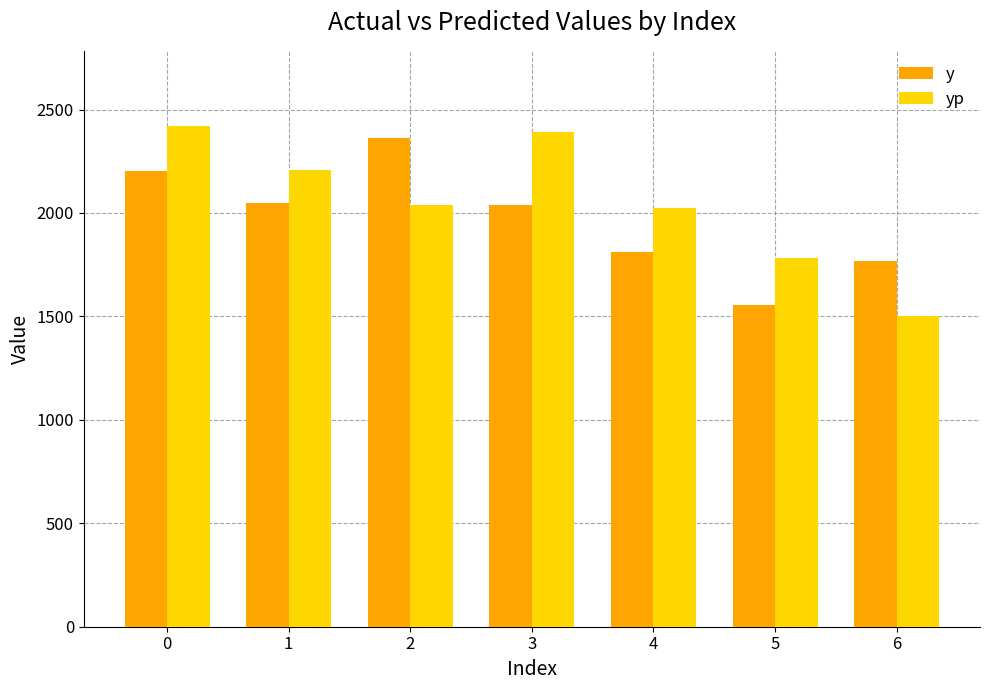

At how many categories does at least one series exceed 2291?

3